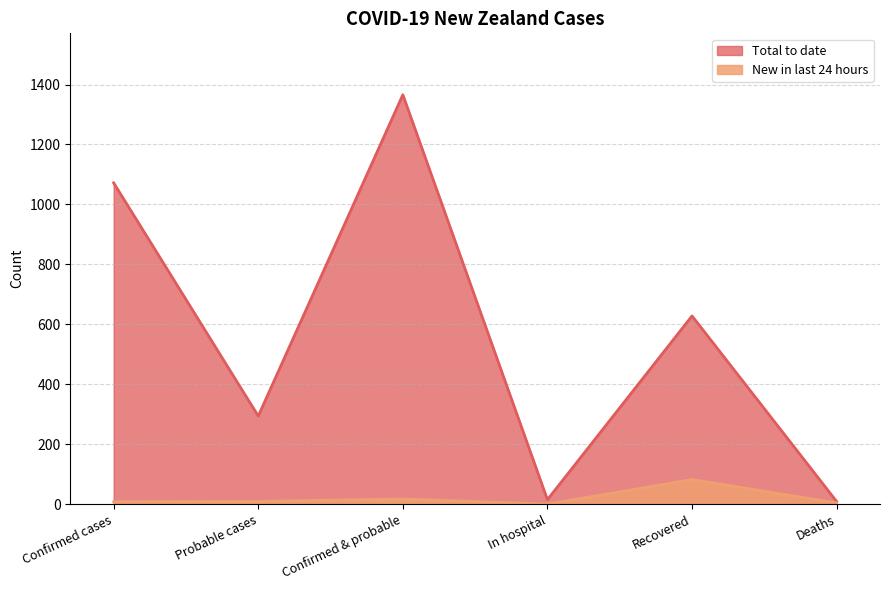

True or false: New in last 24 hours and Total to date cross at least once.

False